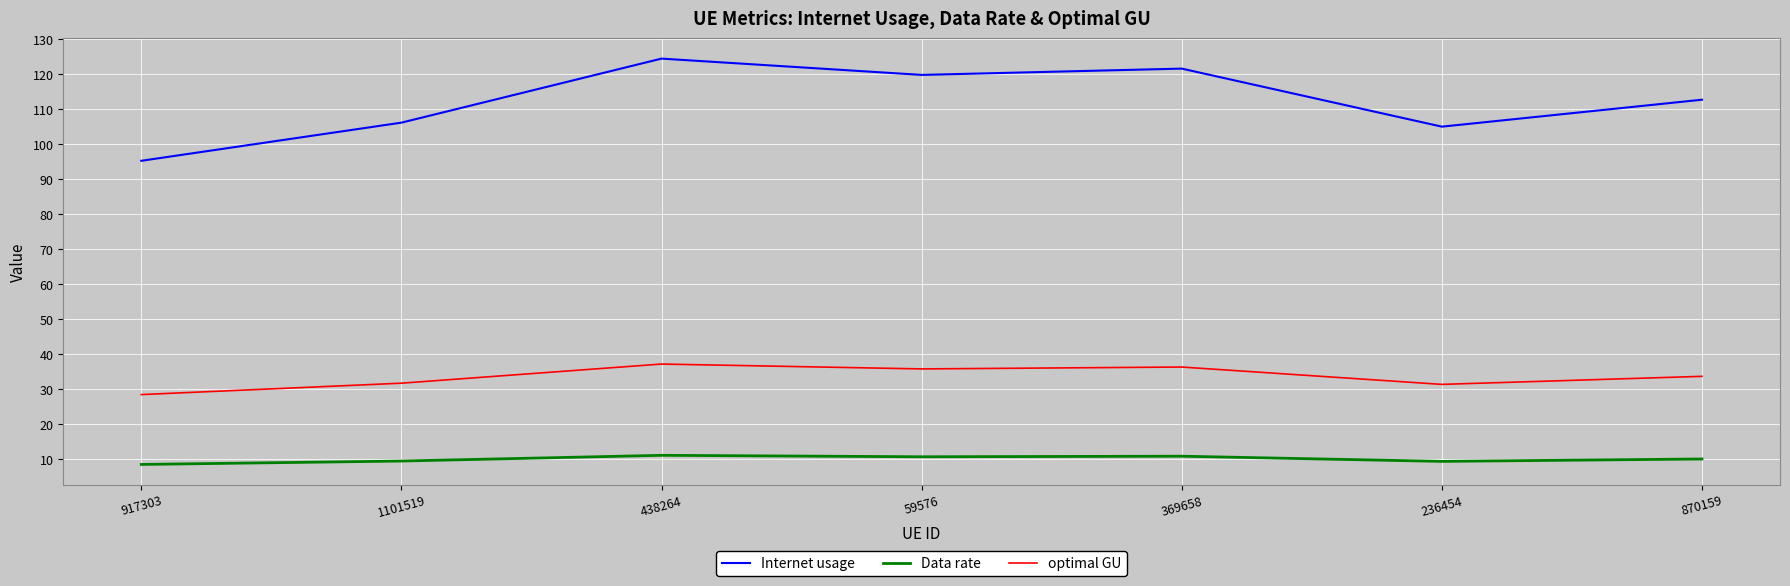

What is the sum of the Internet usage values at 369658 and 1101519?

227.6